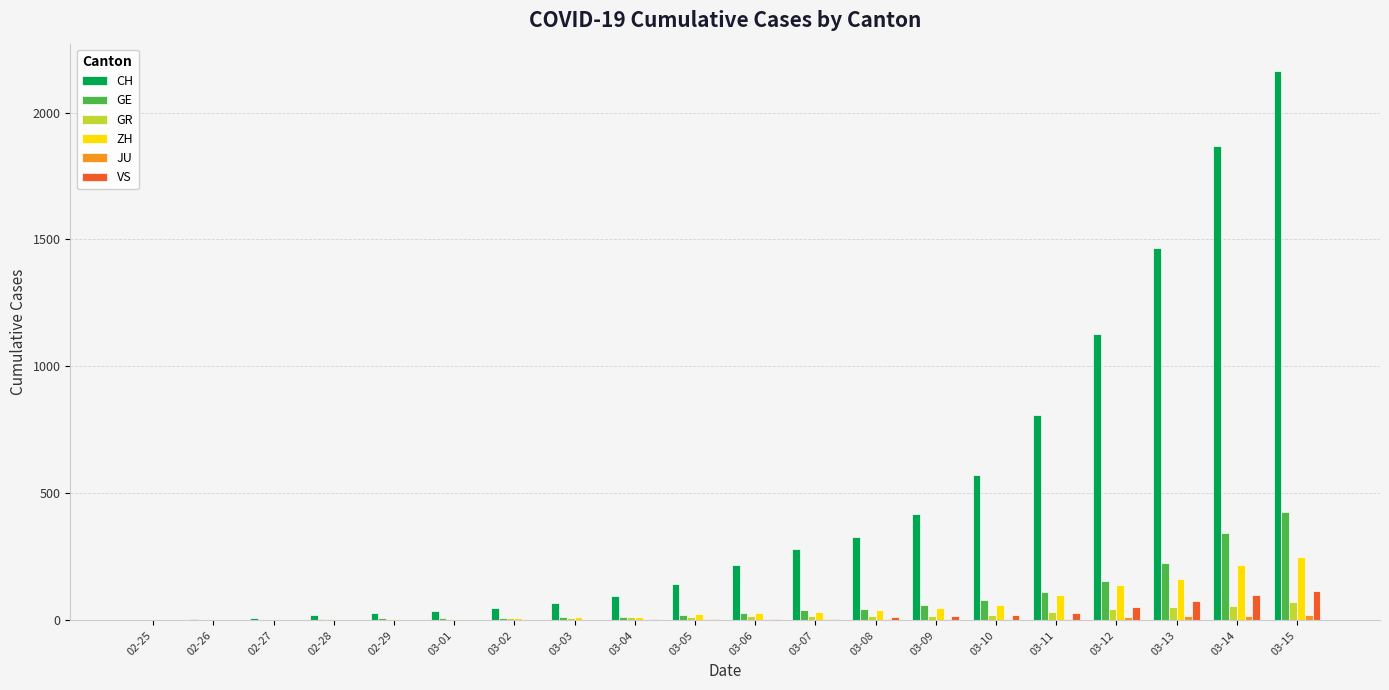

Which series has the widest spread of values?

CH